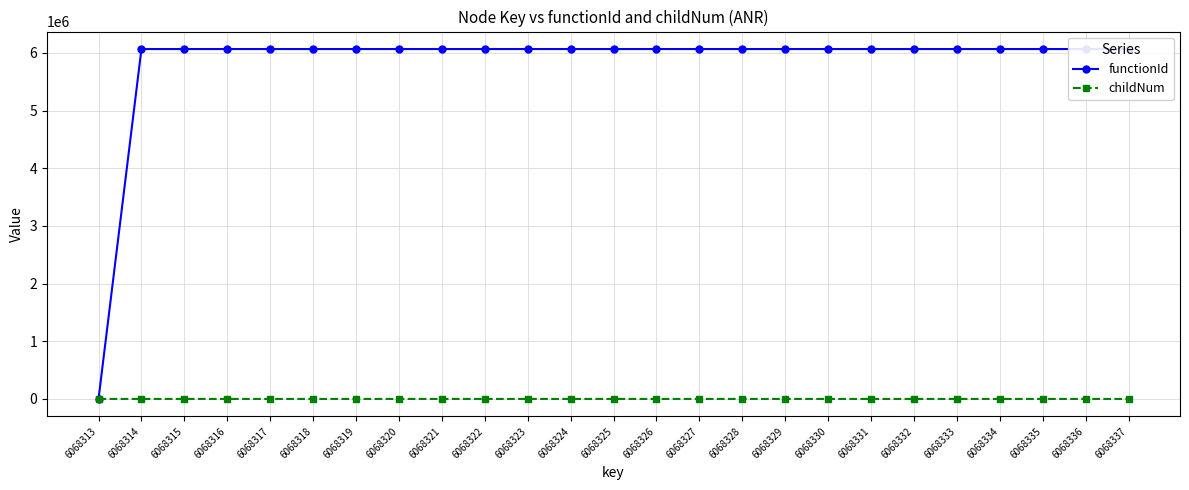

Which has a higher value, 6068321 or 6068332?

6068321